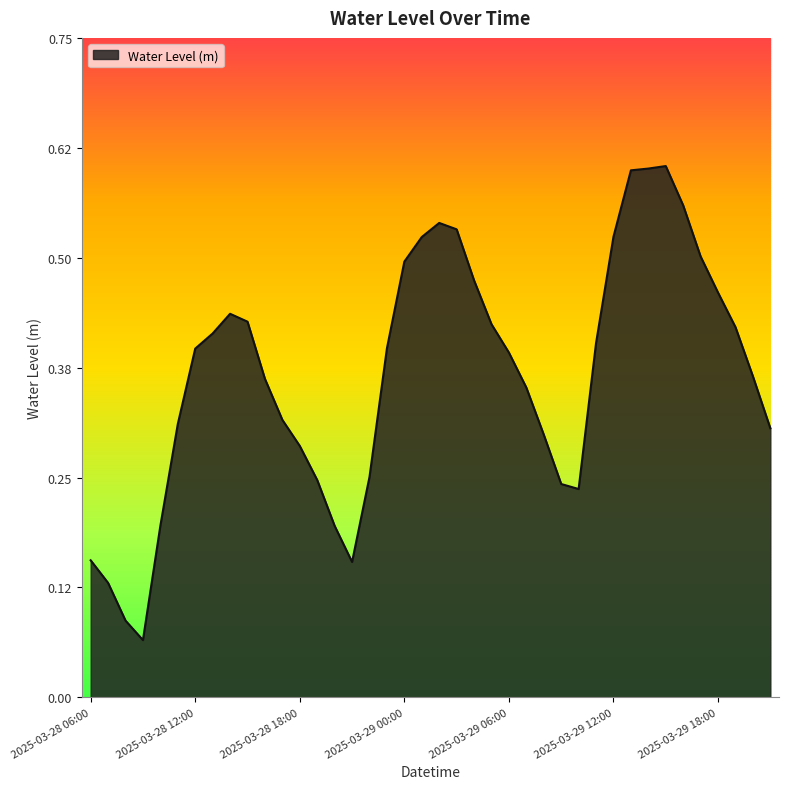

Reading left to right, list all the values displayed in this chart.

2025-03-28 06:00=0.2	2025-03-28 07:00=0.1	2025-03-28 08:00=0.1	2025-03-28 09:00=0.1	2025-03-28 10:00=0.2	2025-03-28 11:00=0.3	2025-03-28 12:00=0.4	2025-03-28 13:00=0.4	2025-03-28 14:00=0.4	2025-03-28 15:00=0.4	2025-03-28 16:00=0.4	2025-03-28 17:00=0.3	2025-03-28 18:00=0.3	2025-03-28 19:00=0.2	2025-03-28 20:00=0.2	2025-03-28 21:00=0.2	2025-03-28 22:00=0.3	2025-03-28 23:00=0.4	2025-03-29 00:00=0.5	2025-03-29 01:00=0.5	2025-03-29 02:00=0.5	2025-03-29 03:00=0.5	2025-03-29 04:00=0.5	2025-03-29 05:00=0.4	2025-03-29 06:00=0.4	2025-03-29 07:00=0.4	2025-03-29 08:00=0.3	2025-03-29 09:00=0.2	2025-03-29 10:00=0.2	2025-03-29 11:00=0.4	2025-03-29 12:00=0.5	2025-03-29 13:00=0.6	2025-03-29 14:00=0.6	2025-03-29 15:00=0.6	2025-03-29 16:00=0.6	2025-03-29 17:00=0.5	2025-03-29 18:00=0.5	2025-03-29 19:00=0.4	2025-03-29 20:00=0.4	2025-03-29 21:00=0.3